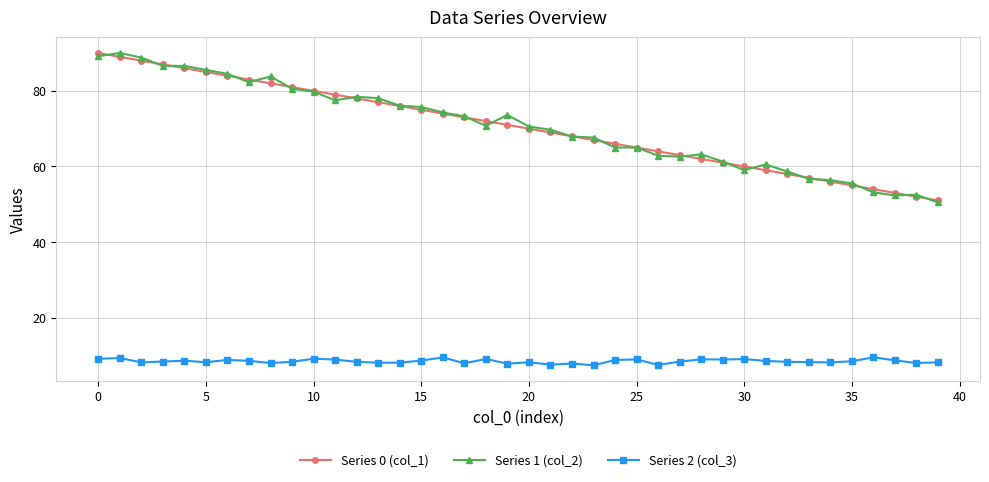

True or false: Series 2 (col_3) and Series 0 (col_1) intersect in this chart.

False